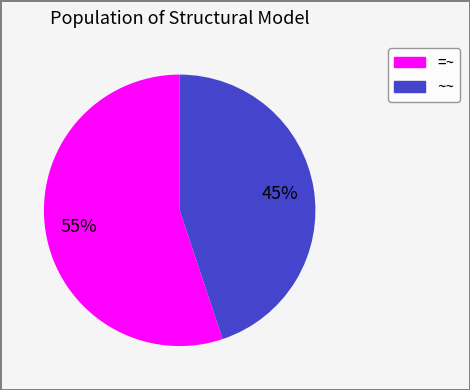

To the nearest percent, what is the combined percentage of =~ and ~~?

100%